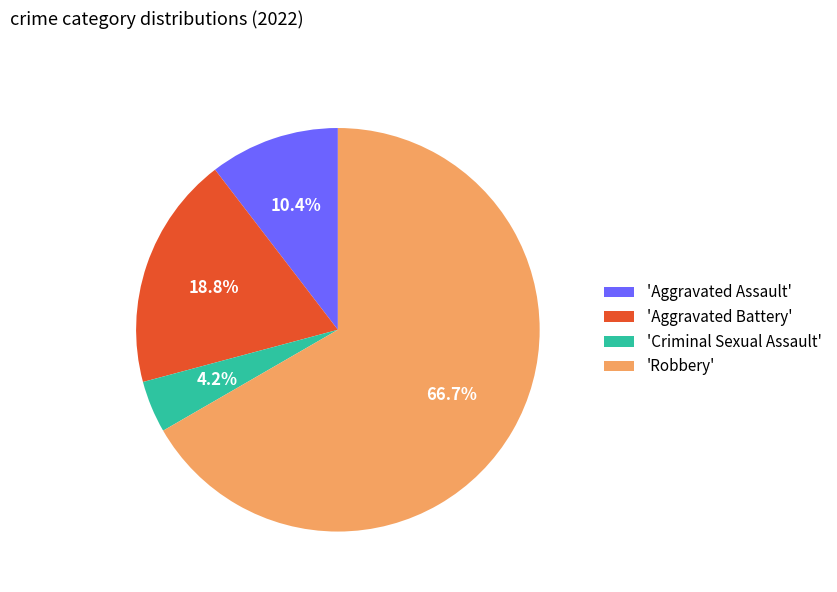

Which category has the biggest portion of the pie?

'Robbery'